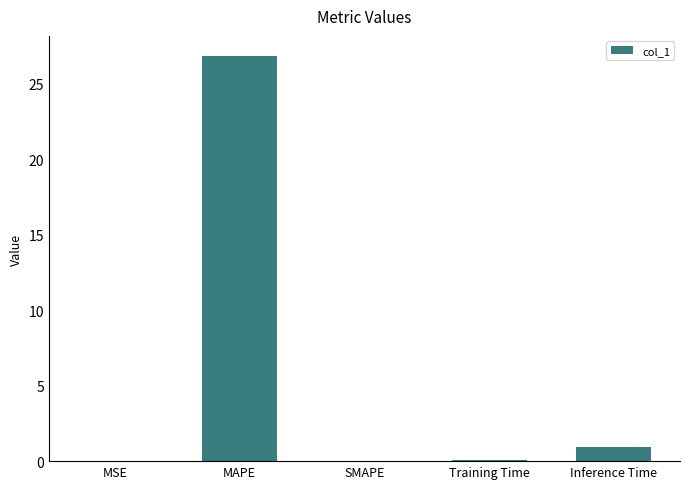

What is the maximum value shown in the chart?

26.8